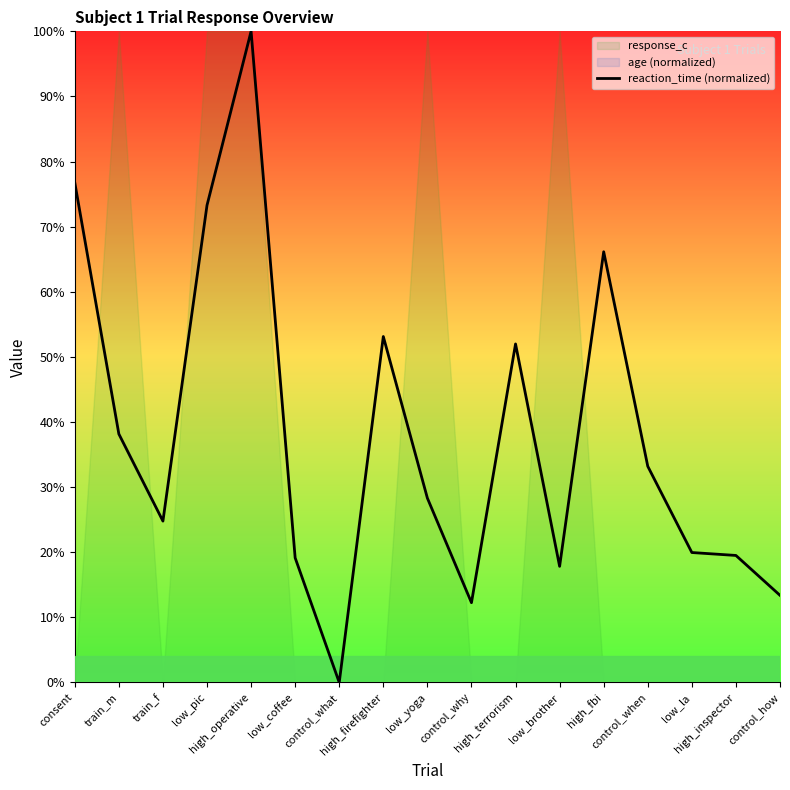

List the labels in order of value, smallest first.

control_what, control_why, control_how, low_brother, low_coffee, high_inspector, low_la, train_f, low_yoga, control_when, train_m, high_terrorism, high_firefighter, high_fbi, low_pic, consent, high_operative